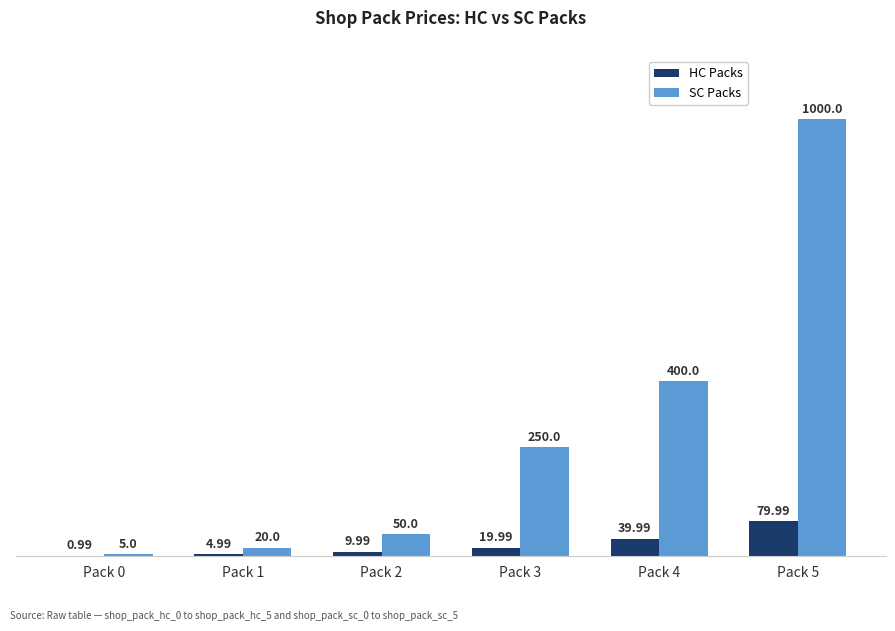

How many values in the HC Packs series exceed 19?

3